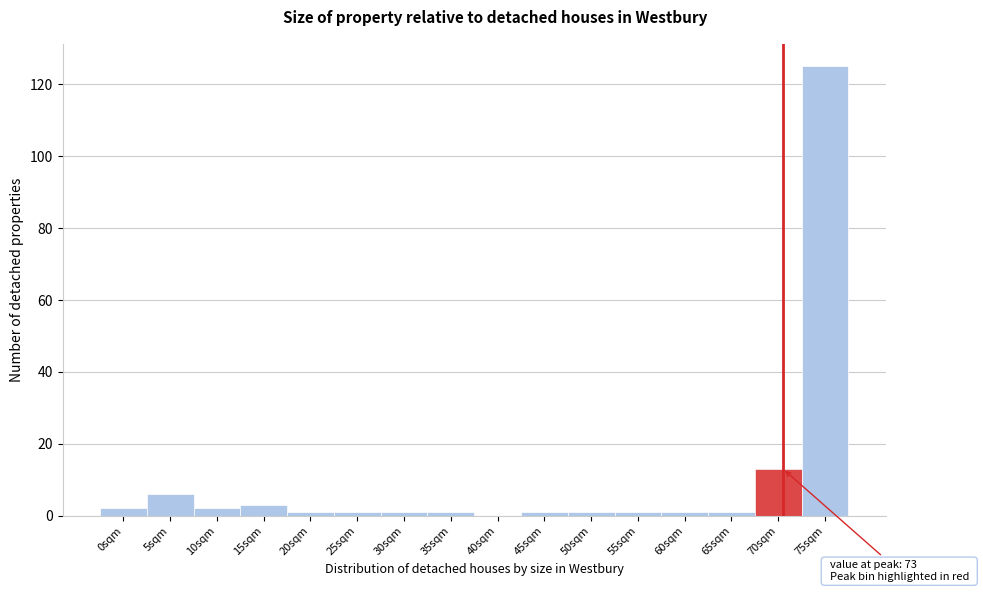

Reading left to right, transcribe all the data shown in this chart.

0sqm=2	5sqm=6	10sqm=2	15sqm=3	20sqm=1	25sqm=1	30sqm=1	35sqm=1	40sqm=0	45sqm=1	50sqm=1	55sqm=1	60sqm=1	65sqm=1	70sqm=13	75sqm=125